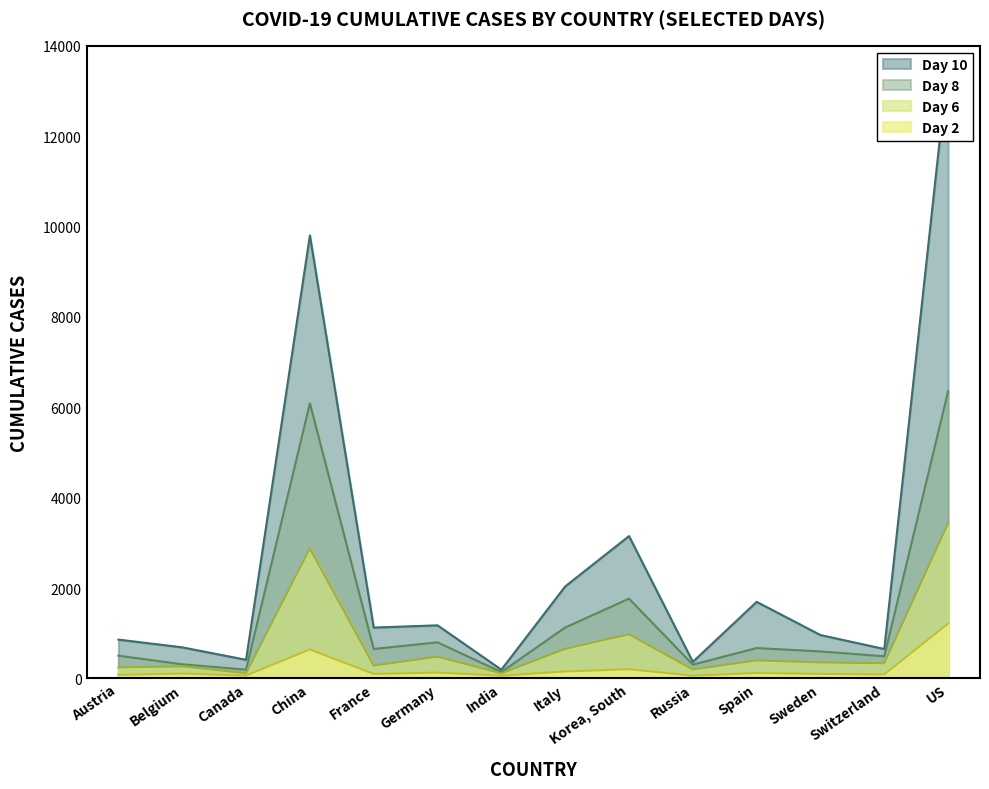

At which label does Day 6 first exceed 355?

China